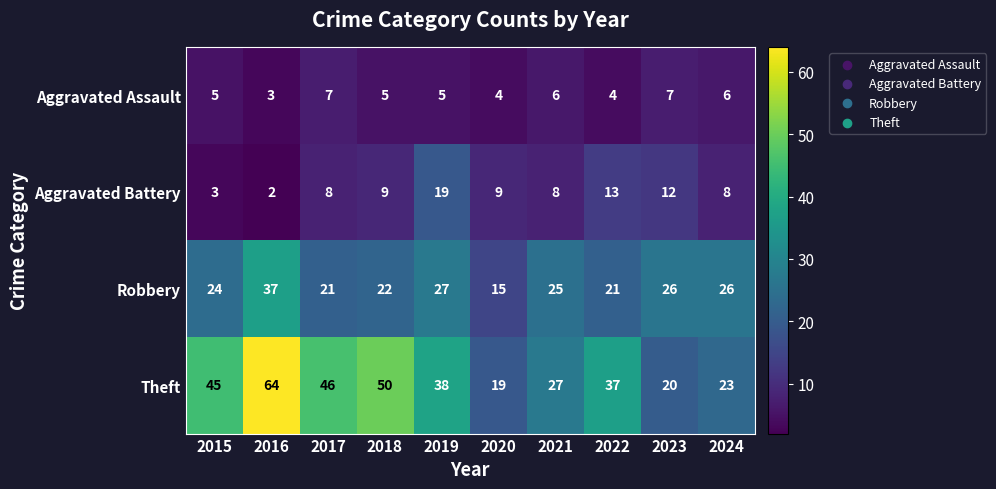

How many Aggravated Assault values are between 4 and 6?

7